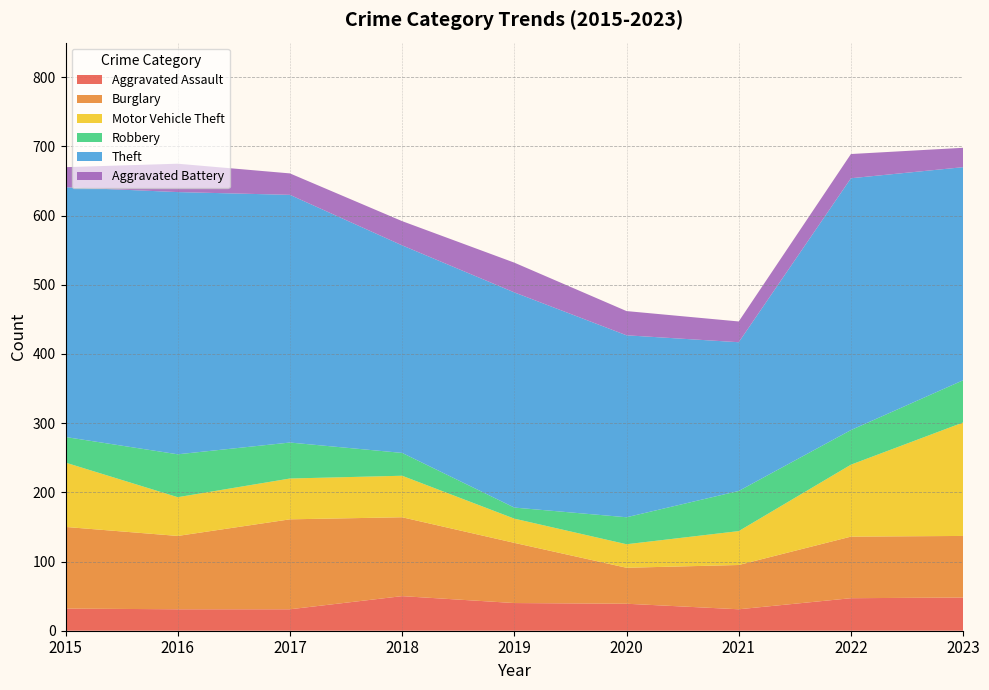

Reading left to right, extract all data points from this chart.

Aggravated Assault: 2015=32	2016=31	2017=31	2018=50	2019=40	2020=39	2021=31	2022=47	2023=48
Burglary: 2015=118	2016=106	2017=130	2018=114	2019=87	2020=52	2021=64	2022=89	2023=89
Motor Vehicle Theft: 2015=93	2016=56	2017=59	2018=60	2019=35	2020=34	2021=49	2022=104	2023=164
Robbery: 2015=37	2016=62	2017=52	2018=33	2019=16	2020=39	2021=58	2022=50	2023=61
Theft: 2015=361	2016=379	2017=358	2018=300	2019=311	2020=263	2021=215	2022=364	2023=308
Aggravated Battery: 2015=29	2016=41	2017=31	2018=35	2019=43	2020=35	2021=30	2022=35	2023=28